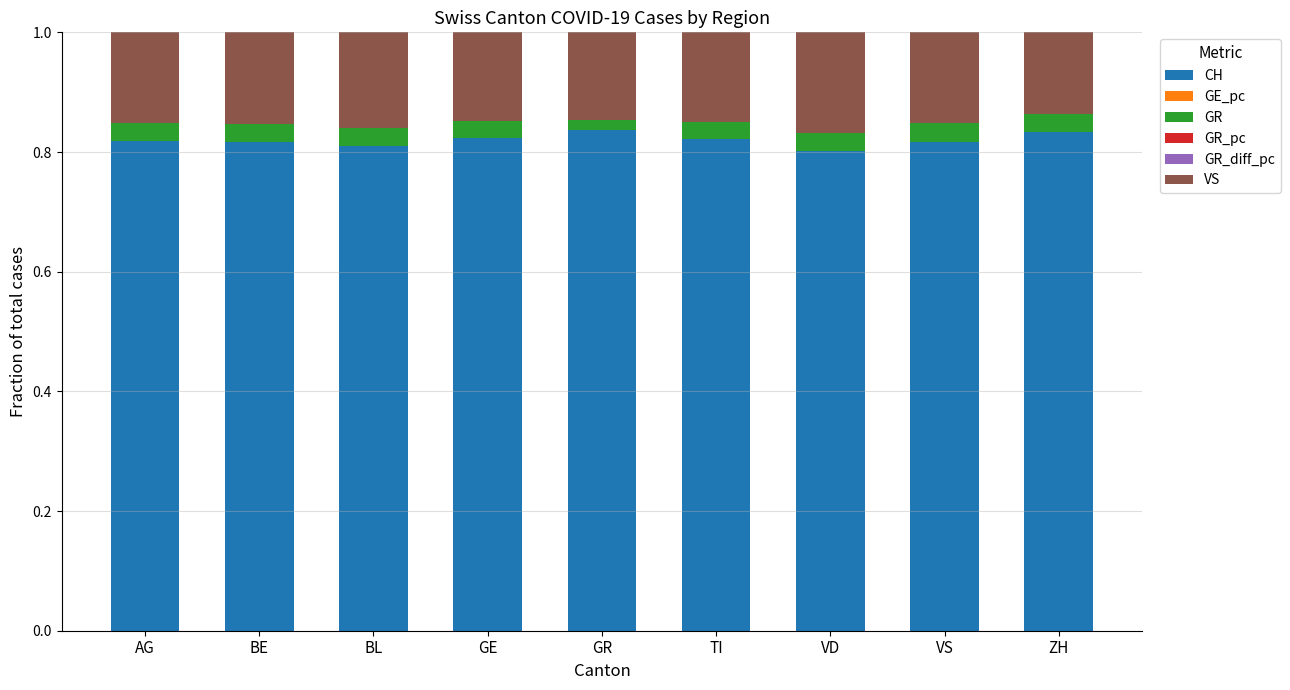

True or false: CH has a value of 1.4 at TI.

False